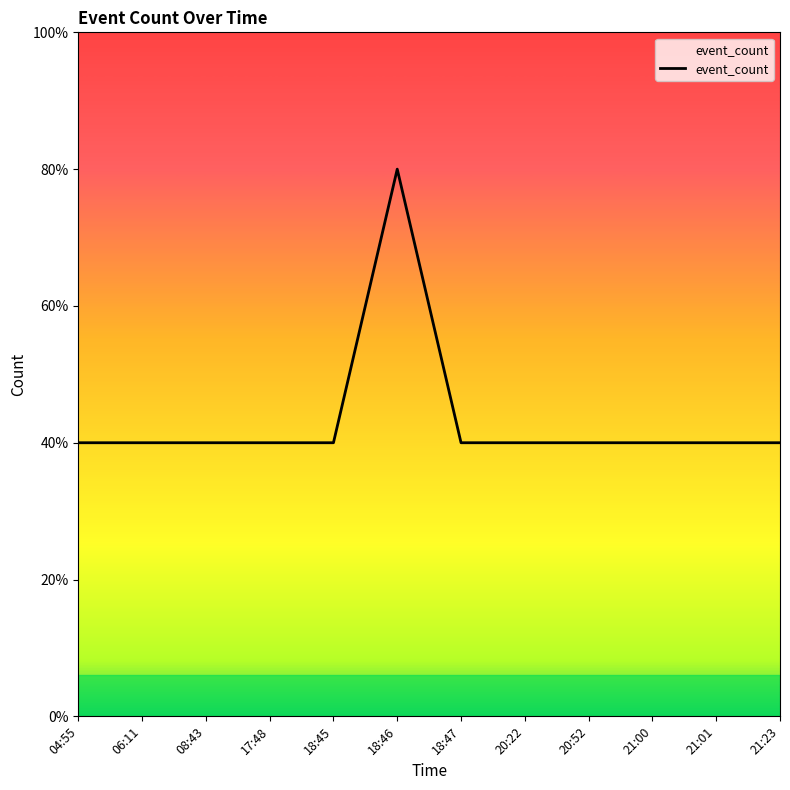

Which category has the highest value across all series?

18:46